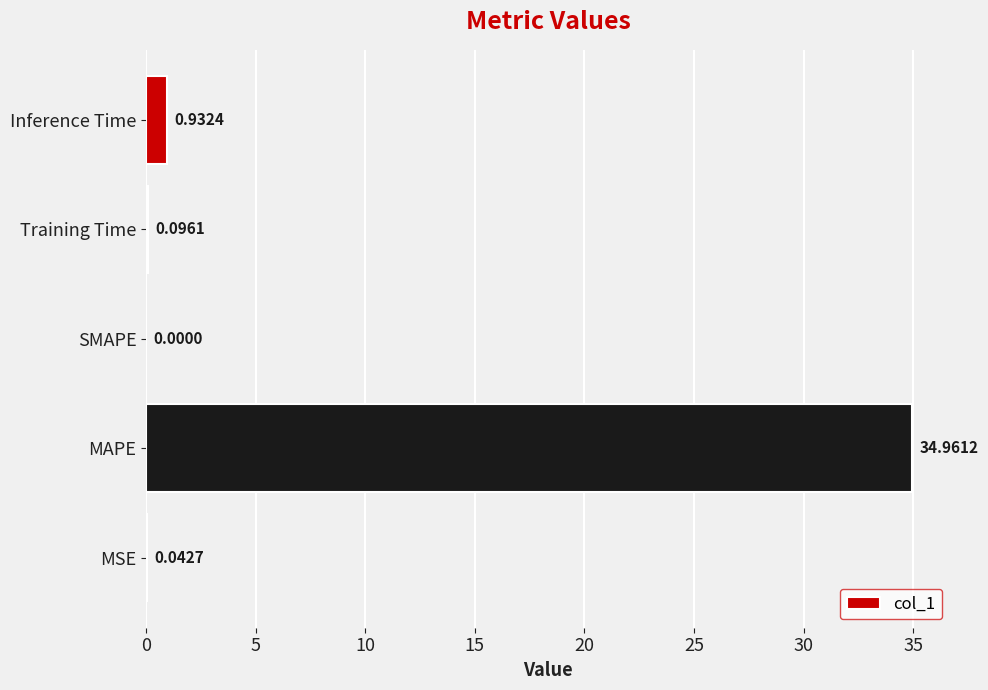

At which category does the chart reach its peak across all series?

MAPE